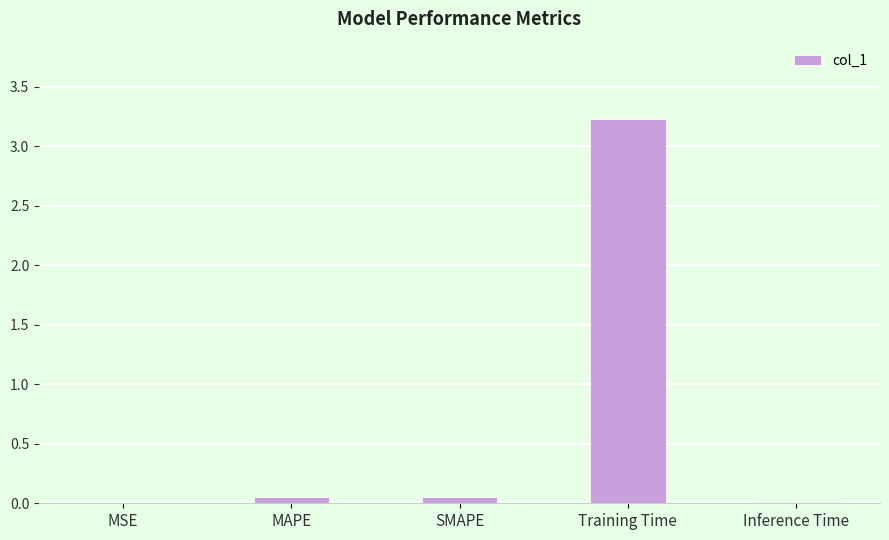

What is the greatest value displayed?

3.2